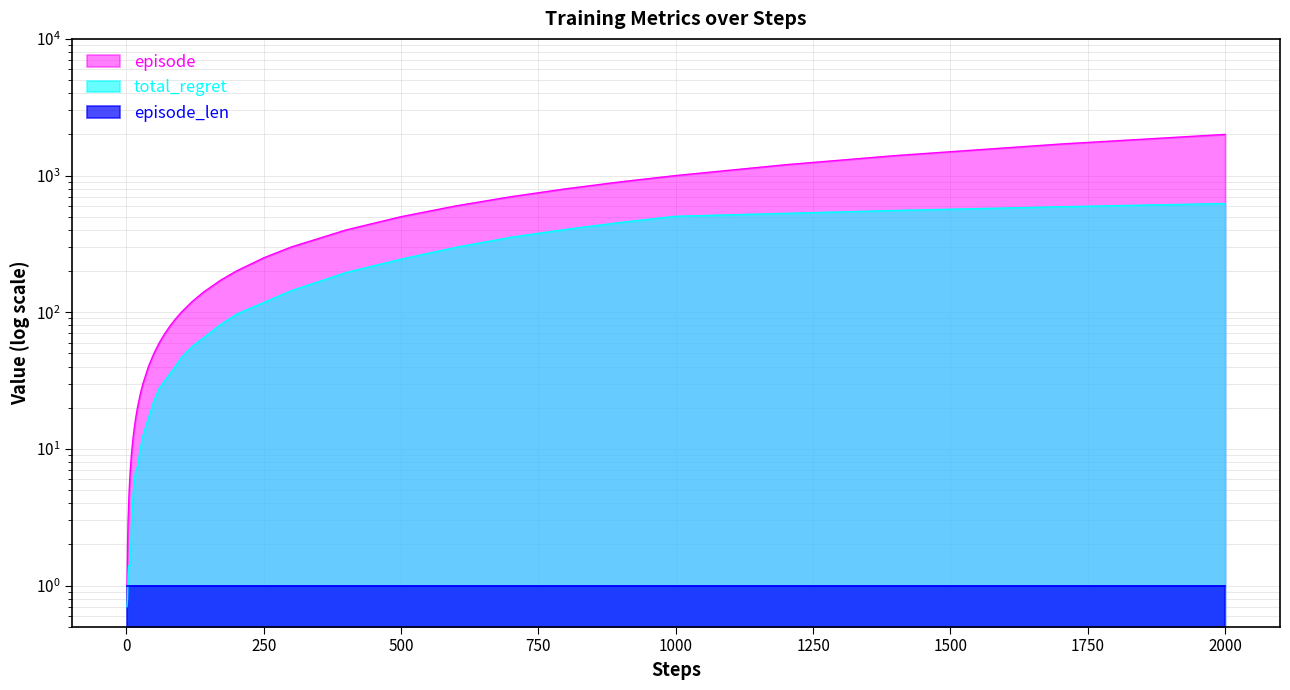

True or false: total_regret has more than 2 points higher than both neighbors.

False